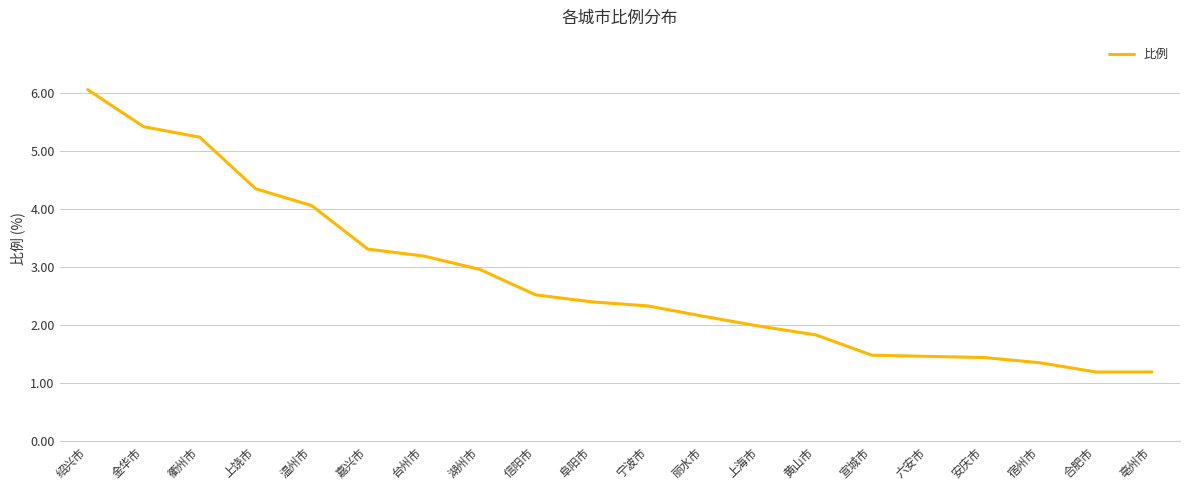

What is the greatest value displayed?

6.1